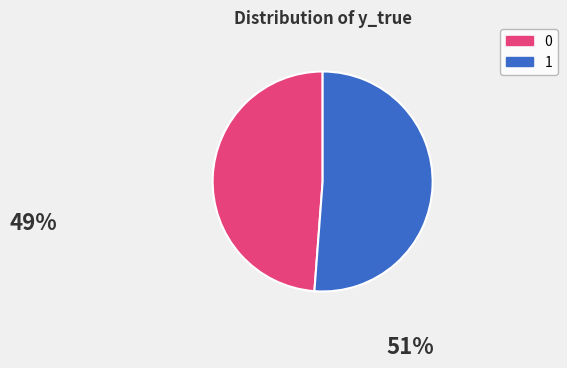

What is the ratio of the value at 0 to the value at 1?

1.0